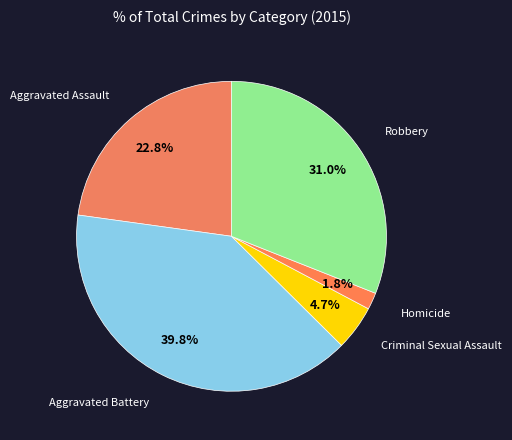

Which category has the biggest portion of the pie?

Aggravated Battery